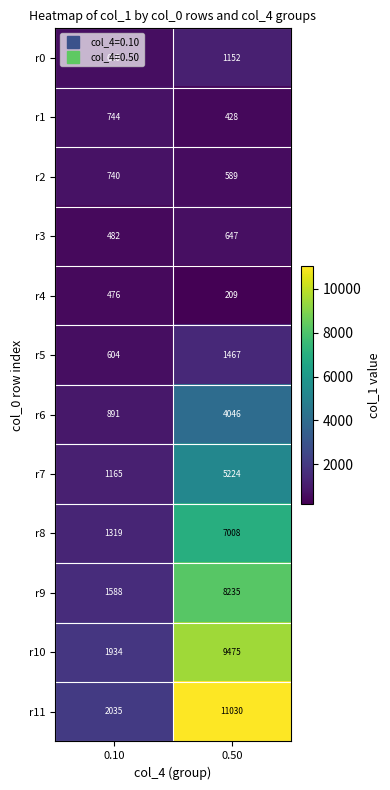

At which category is the sum across all series the highest?

0.50